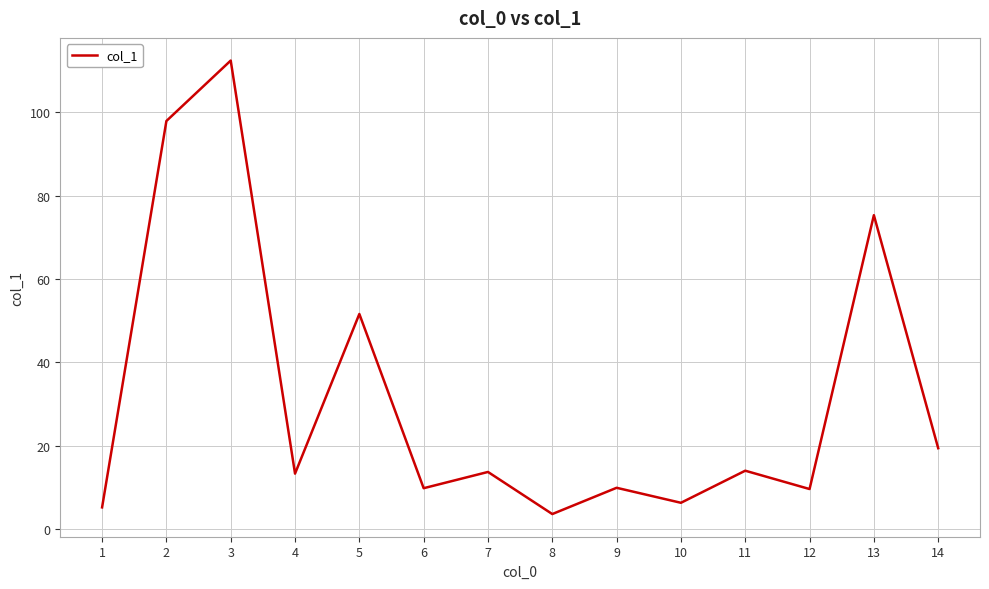

Does the chart display data point markers on the line(s)?

No